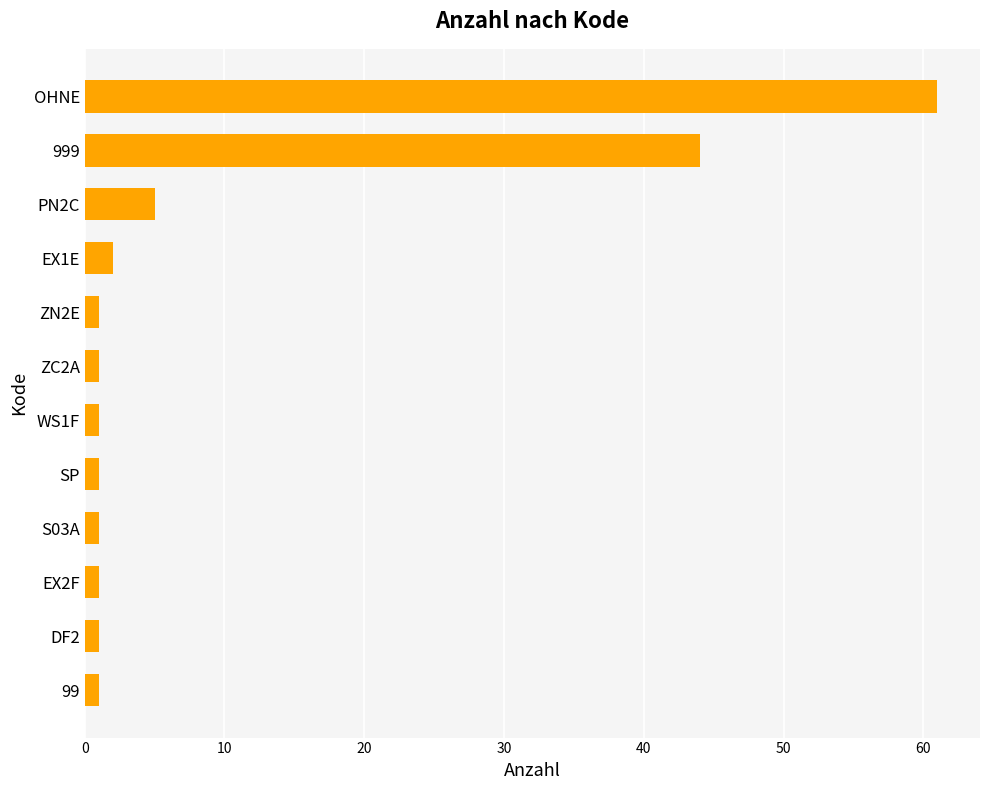

At which label is the value closest to 31?

999